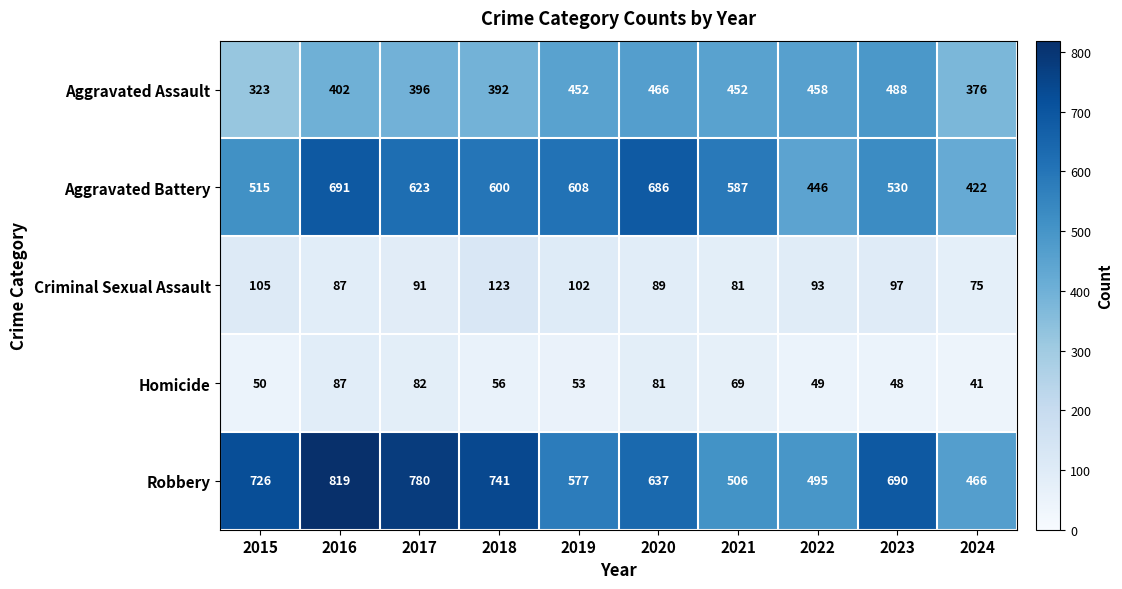

Which label corresponds to the largest value in the chart?

2016